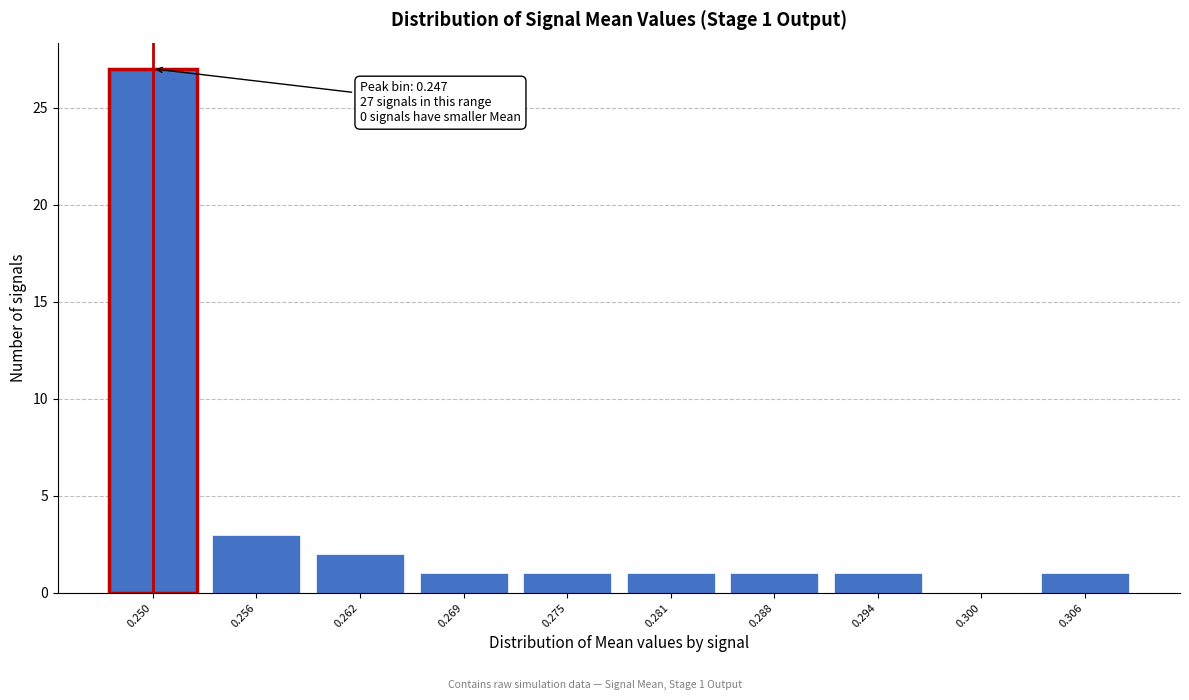

Which range on the x-axis has the tallest bar?

0.247 to 0.254